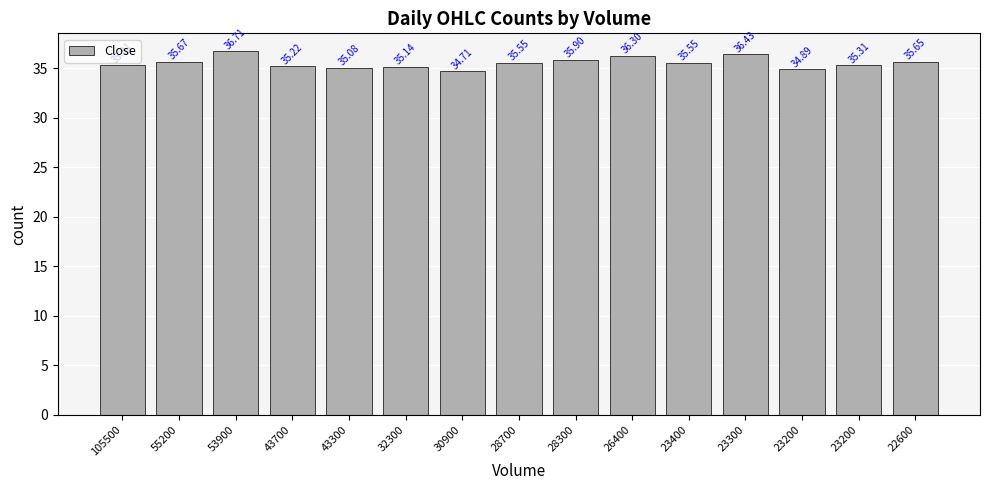

List the labels in order of value, largest first.

53900, 23300, 26400, 28300, 55200, 22600, 28700, 23400, 105500, 23200, 43700, 32300, 43300, 23200, 30900